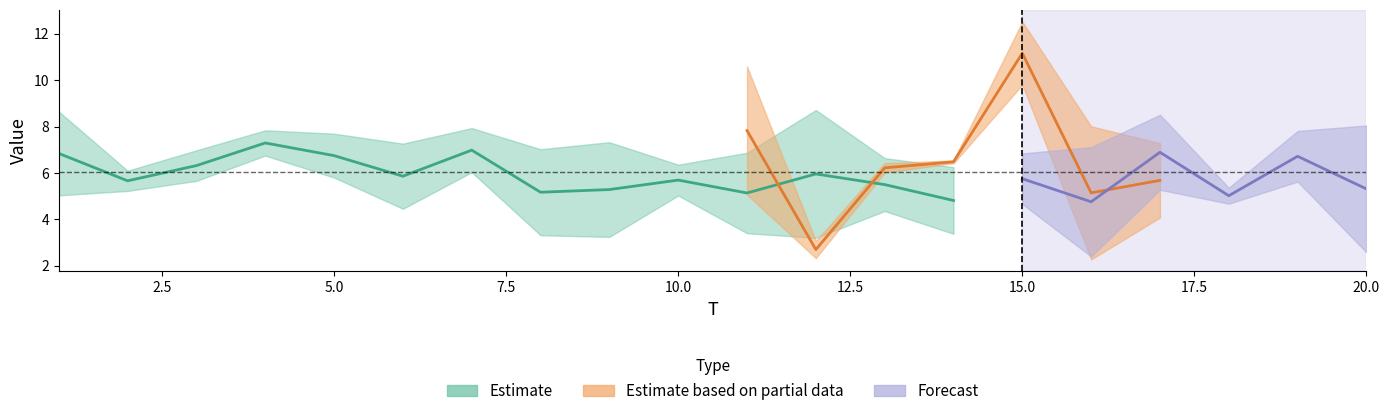

What is the value of the x5 point at the 13th from the left?

5.3